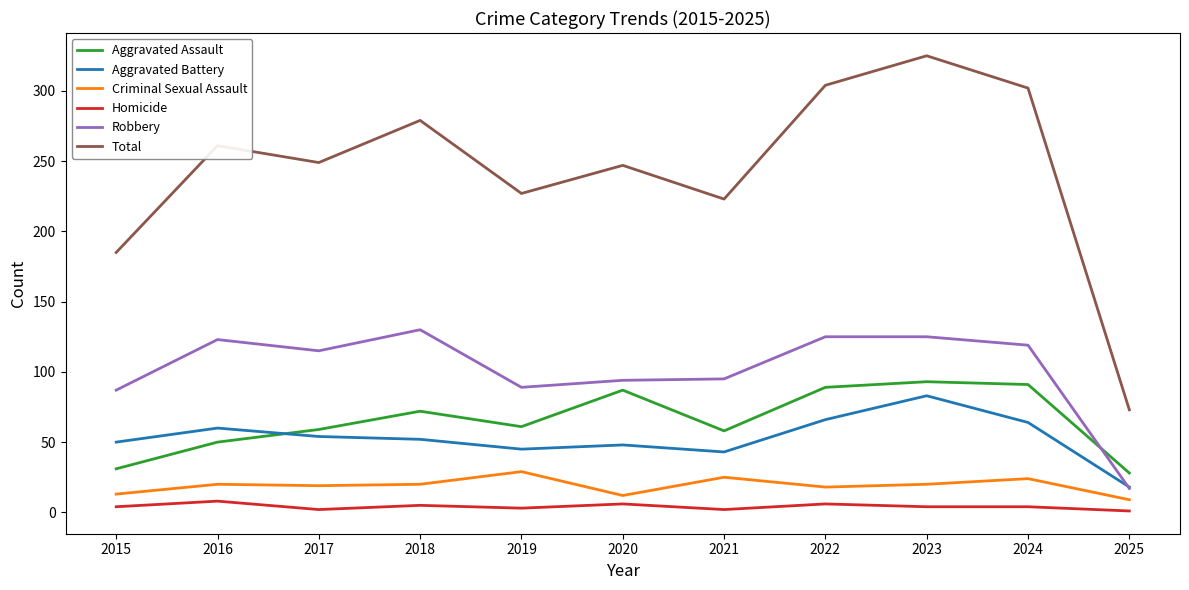

How many interior local valleys does the Aggravated Assault series have?

2